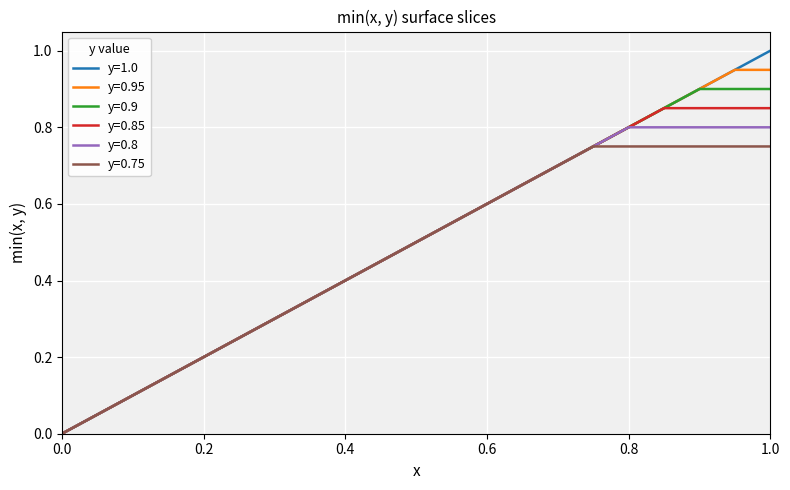

List the series in order of their peak value, lowest first.

y=0.75, y=0.8, y=0.85, y=0.9, y=0.95, y=1.0